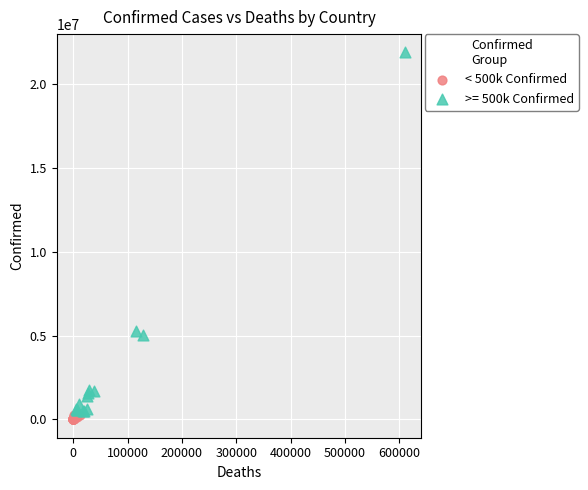

Which series reaches the maximum Y coordinate?

>= 500k Confirmed